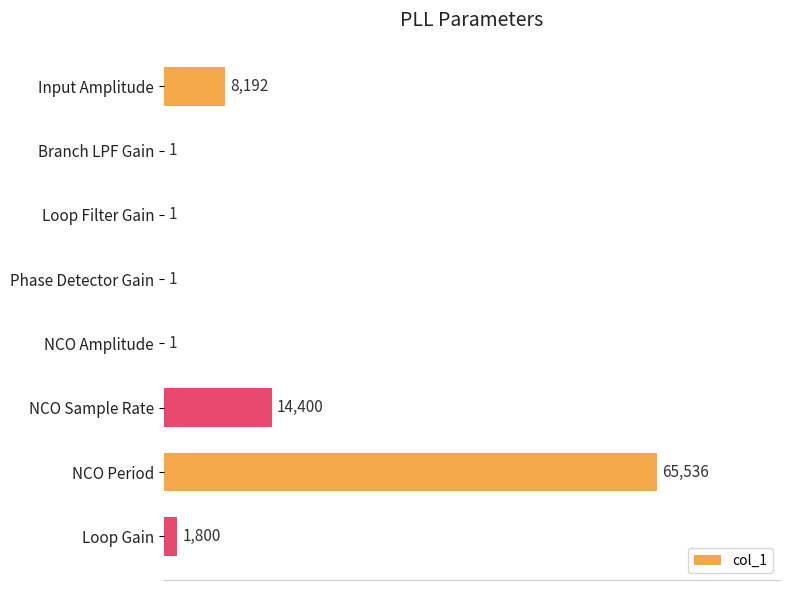

True or false: the data shows 1 at Branch LPF Gain.

True